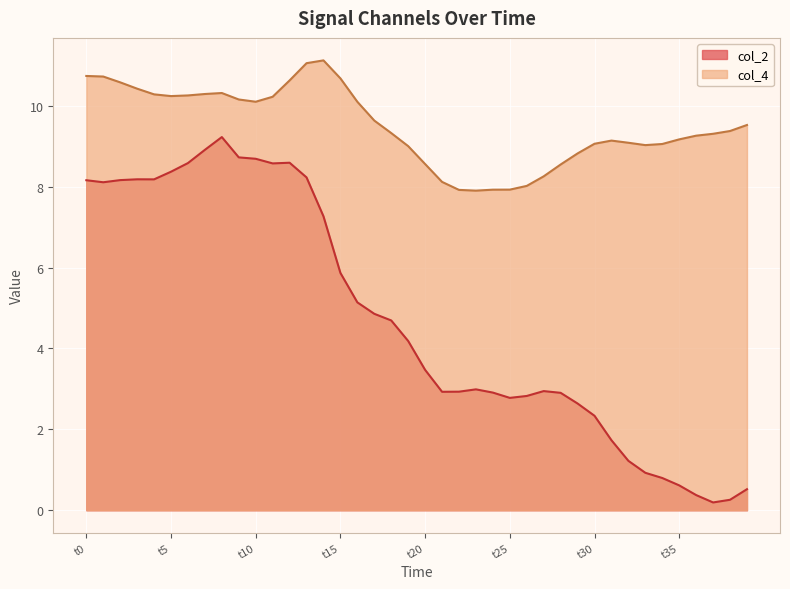

How many lines are shown in the chart?

2